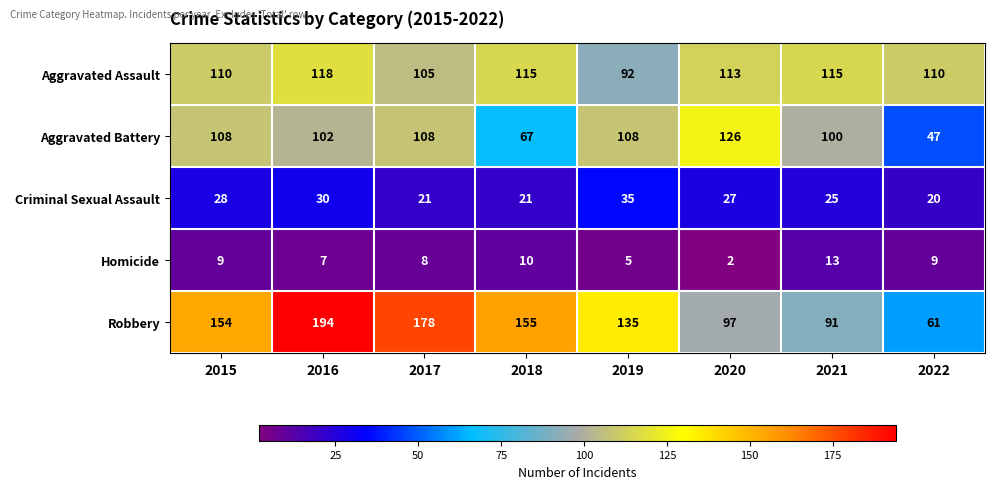

What is the sum of the Homicide values at 2017 and 2020?

10